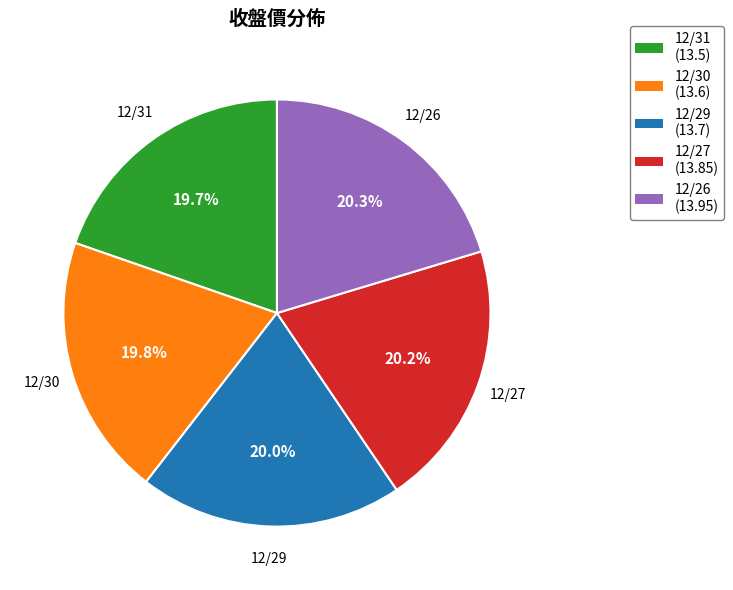

What percentage do 12/29 and 12/31 together represent?

39.7%